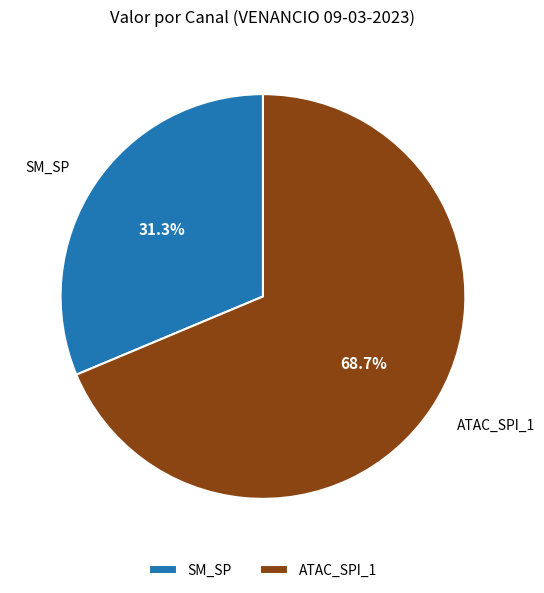

Which slice is the smallest?

SM_SP